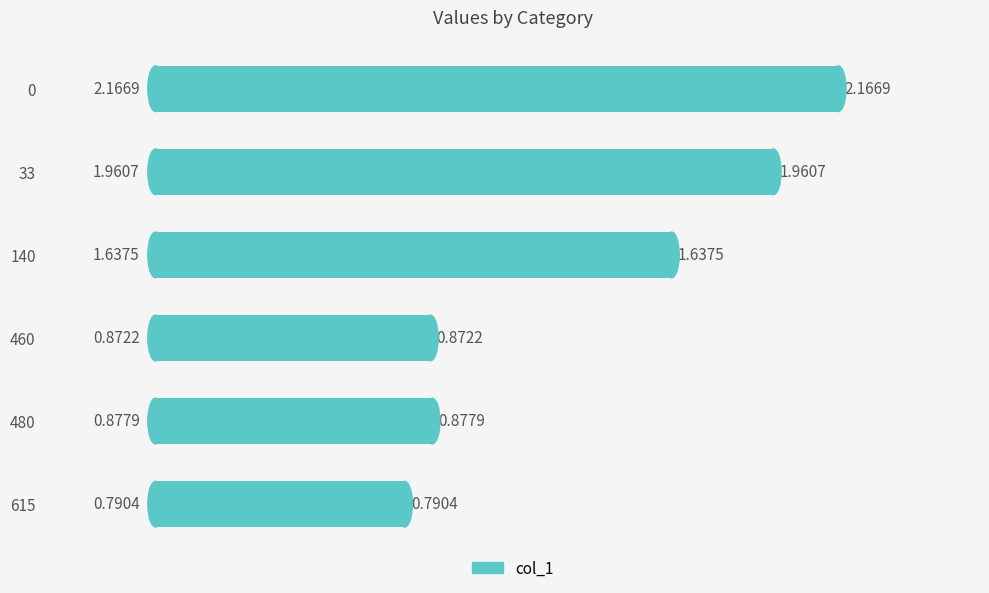

Does the chart contain any negative values?

No